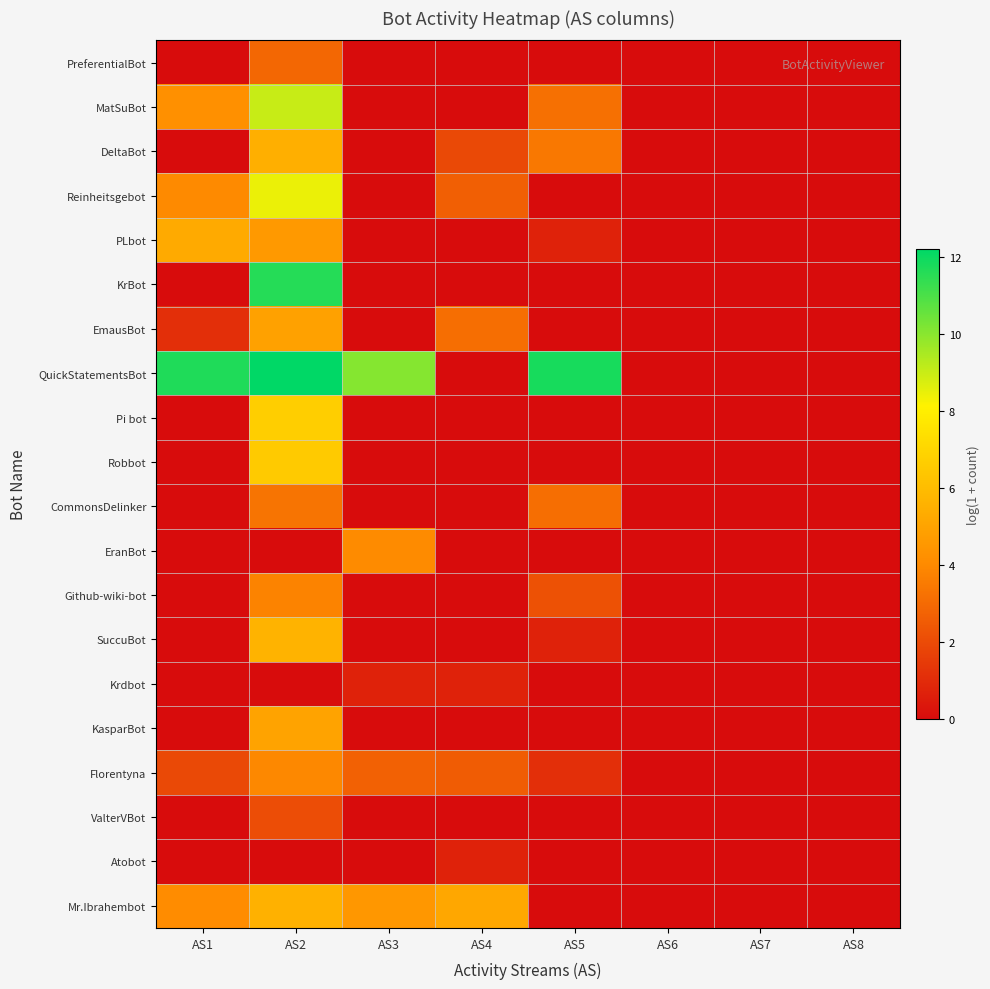

Which series has the widest spread of values?

QuickStatementsBot